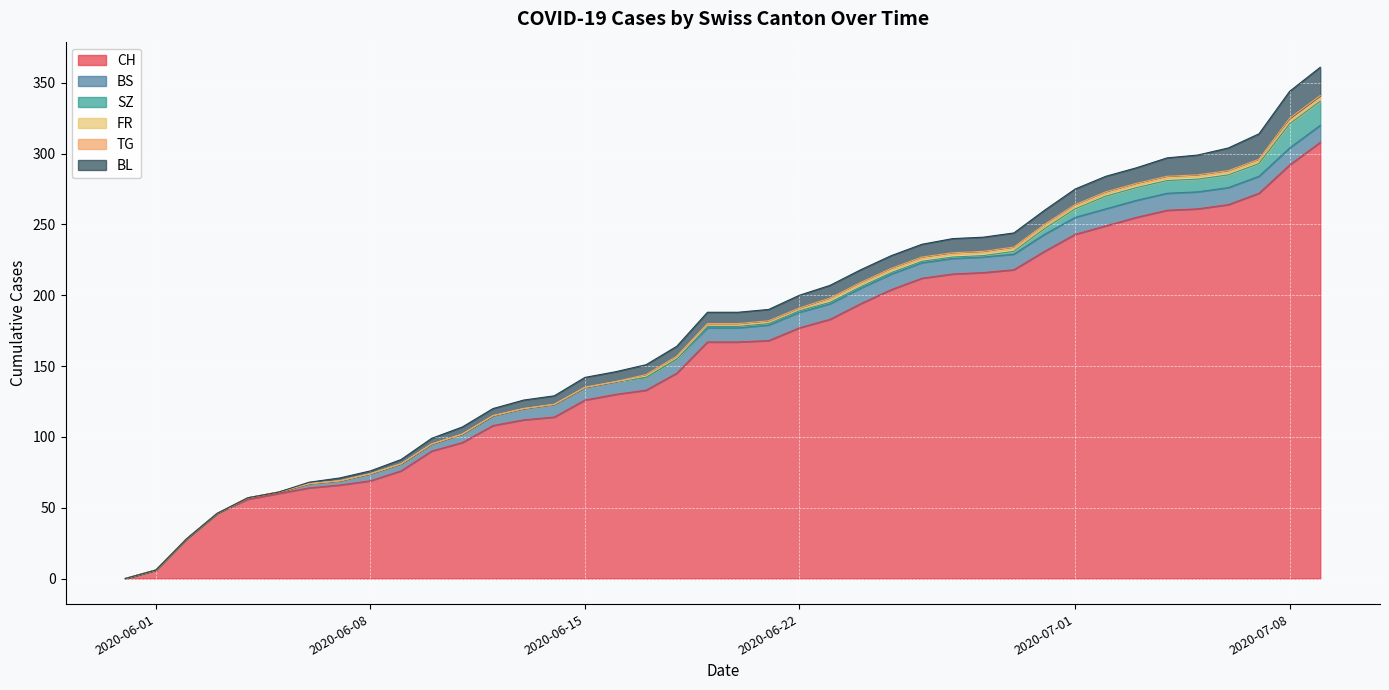

At which label does CH reach its peak?

2020-07-09